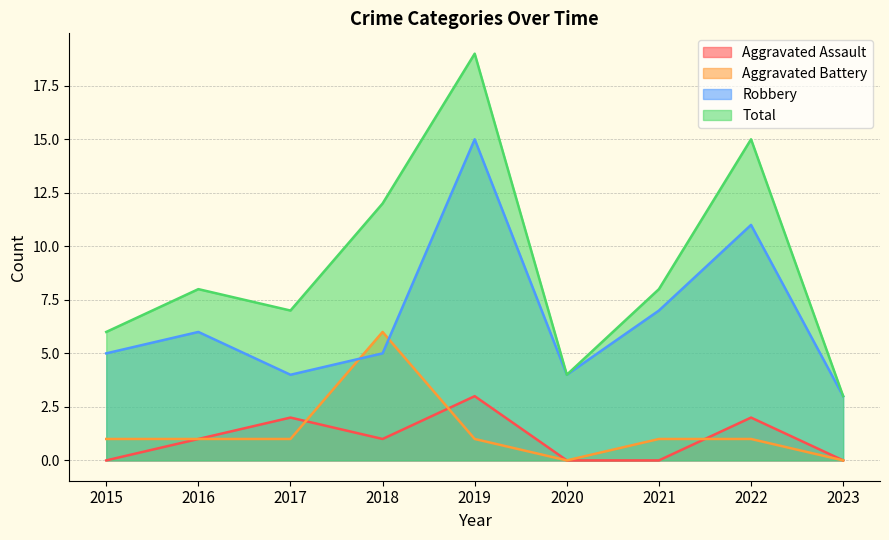

Which category has the lowest value across all series?

2015